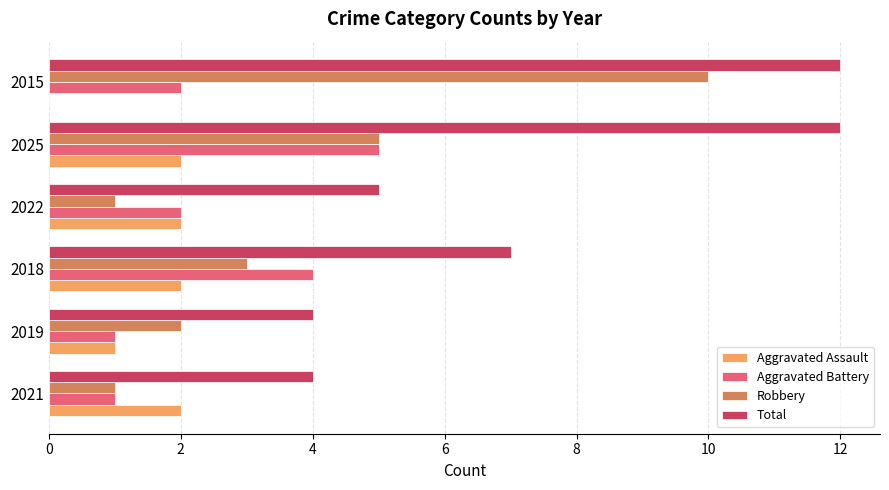

What is the total value across all series at 2021?

8